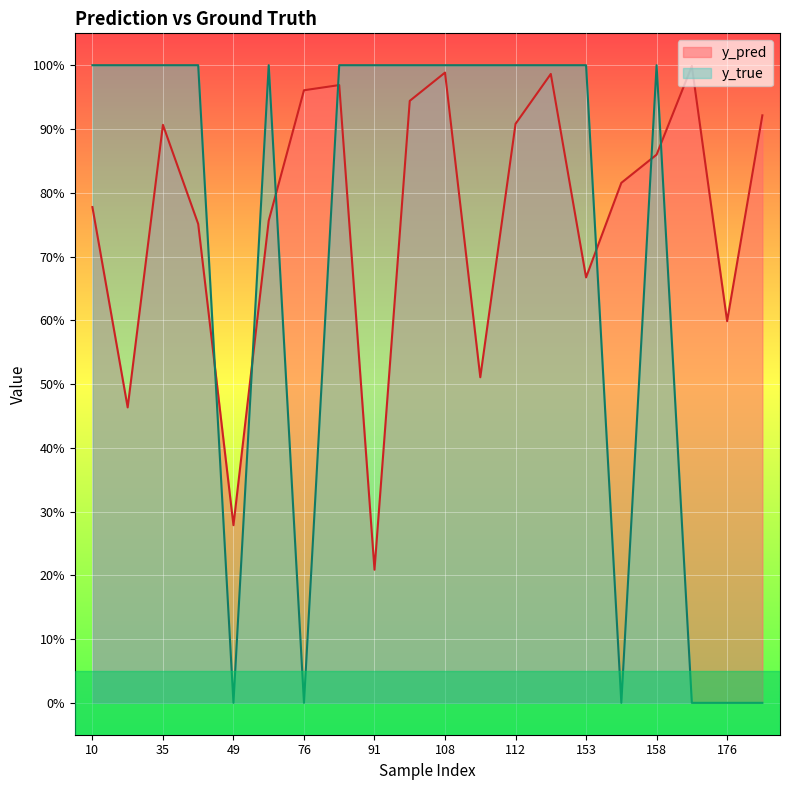

Is it true that y_pred equals 1.4 at 117?

False